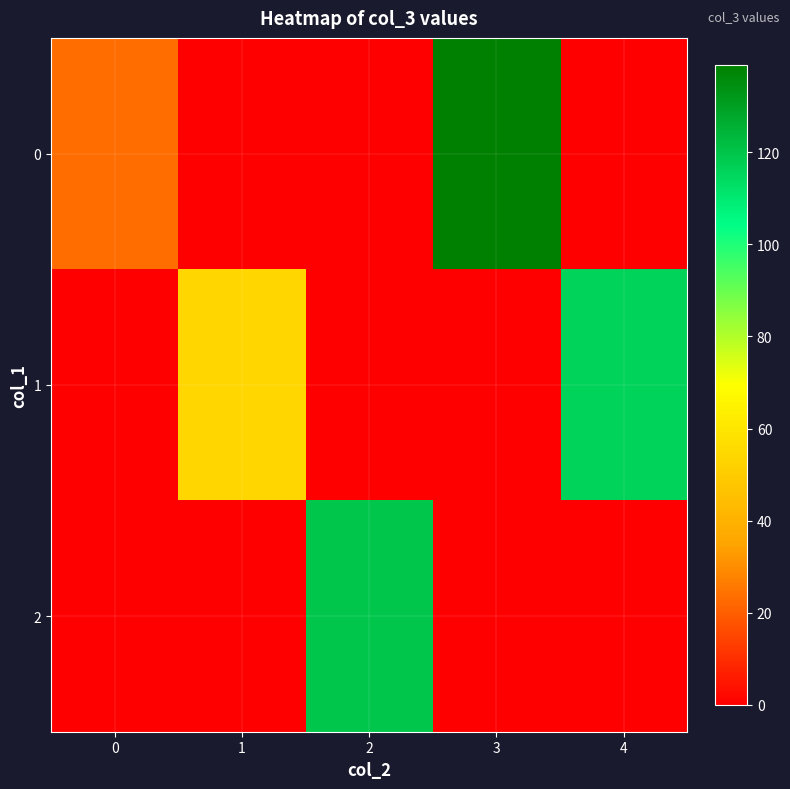

How many data points does each series have?

5